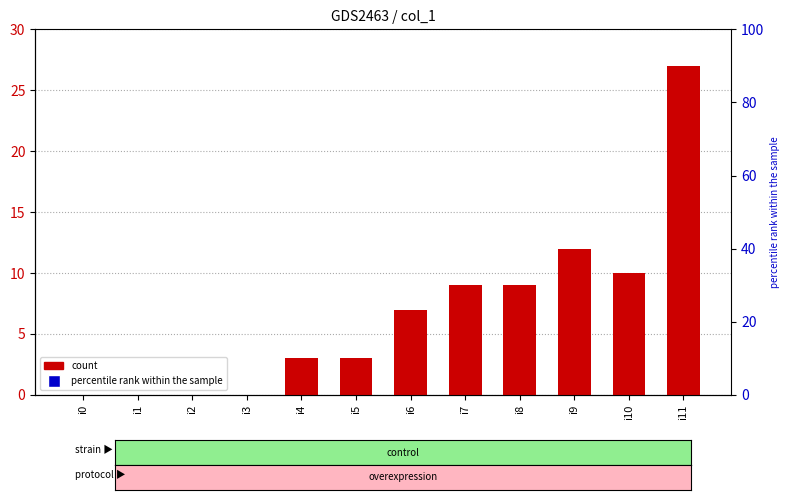

How many positive values are there?

8